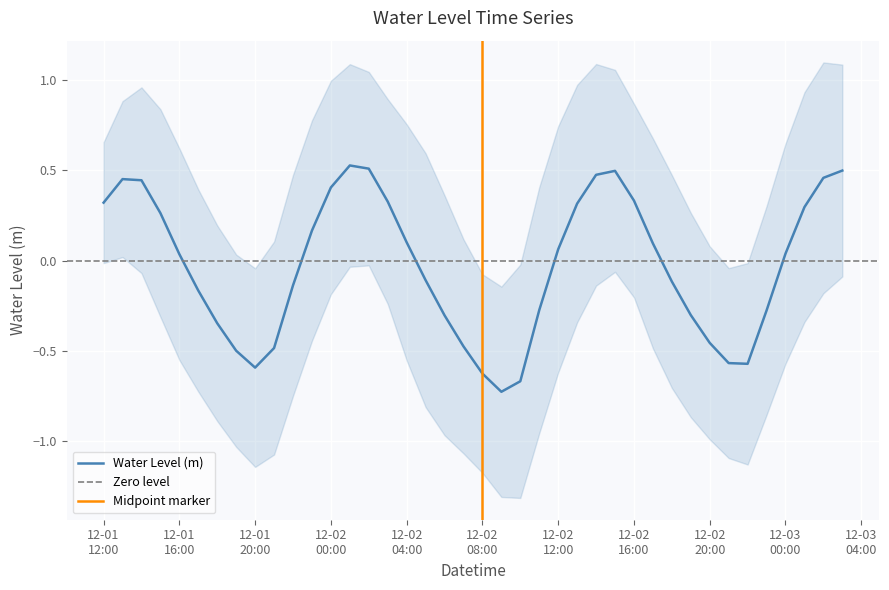

What is the sum of the values at 2022-12-01 21:00:00 and 2022-12-02 13:00:00?

-0.2